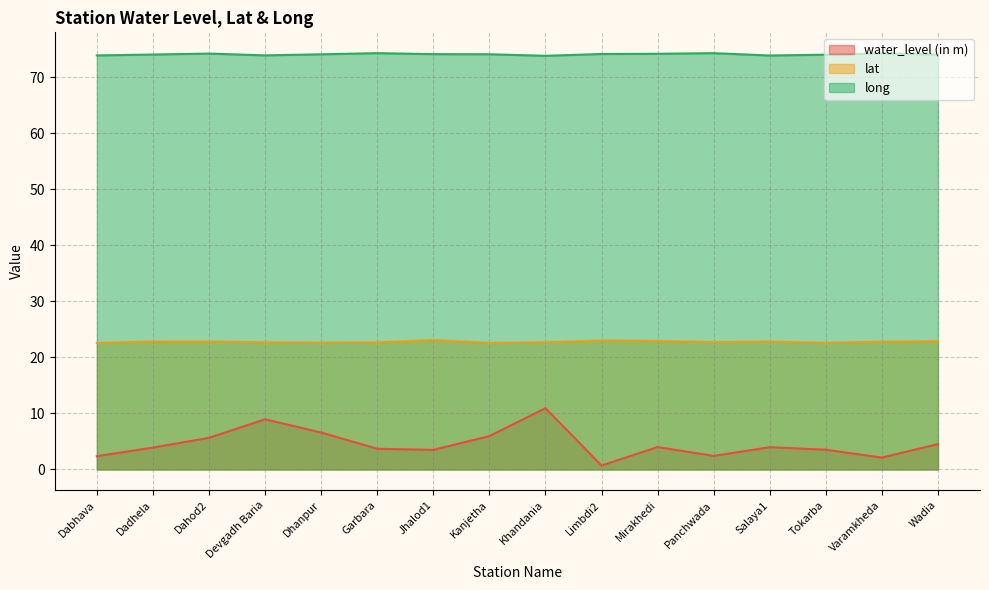

The value of lat at Dadhela is 22.8. True or false?

True